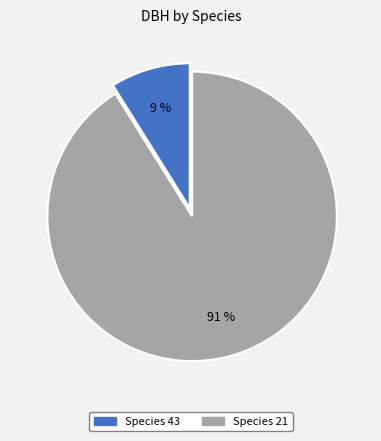

Is there a majority slice in this chart?

Yes